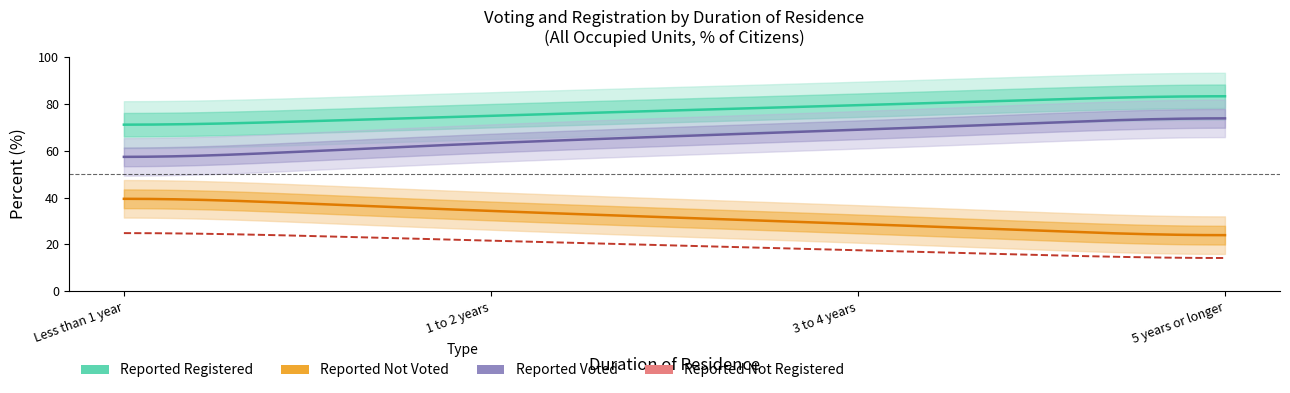

How many lines are shown in the chart?

4